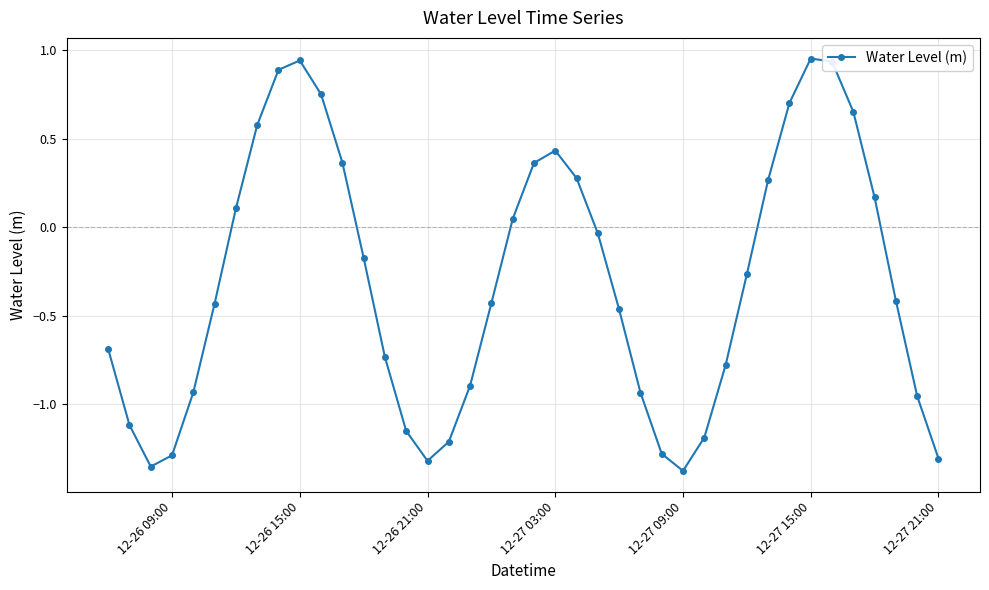

What is the value of the 2nd point from the left?

-1.1